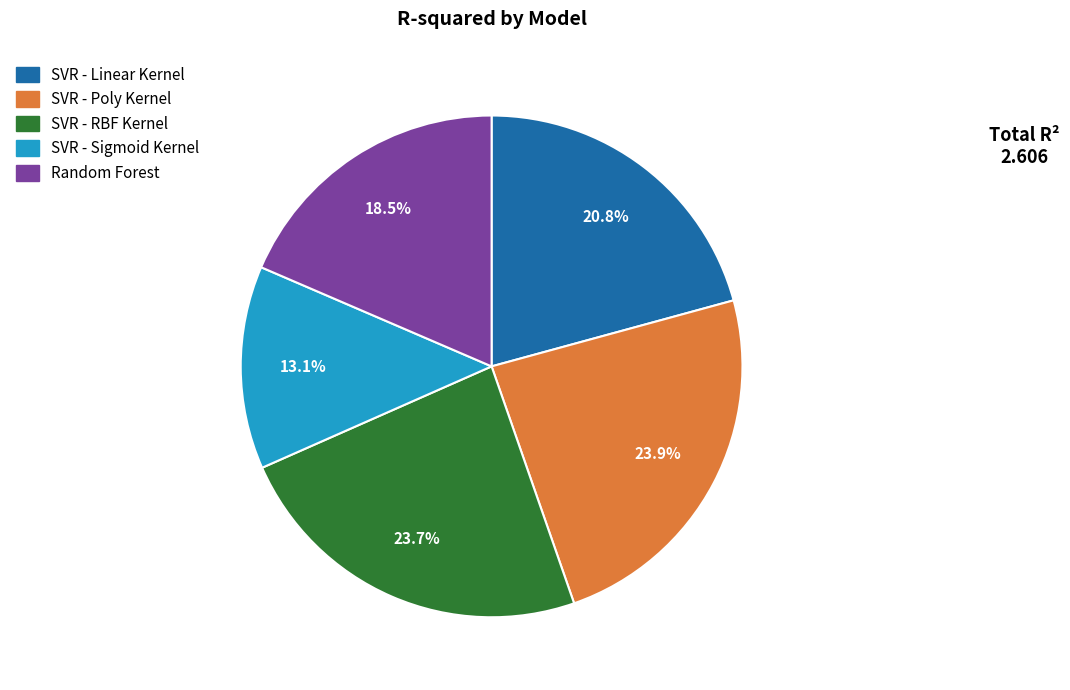

Which has a higher value, Random Forest or SVR - RBF Kernel?

SVR - RBF Kernel